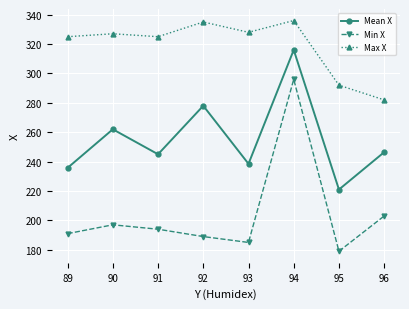

Rank the series by their average value, from highest to lowest.

Max X, Mean X, Min X